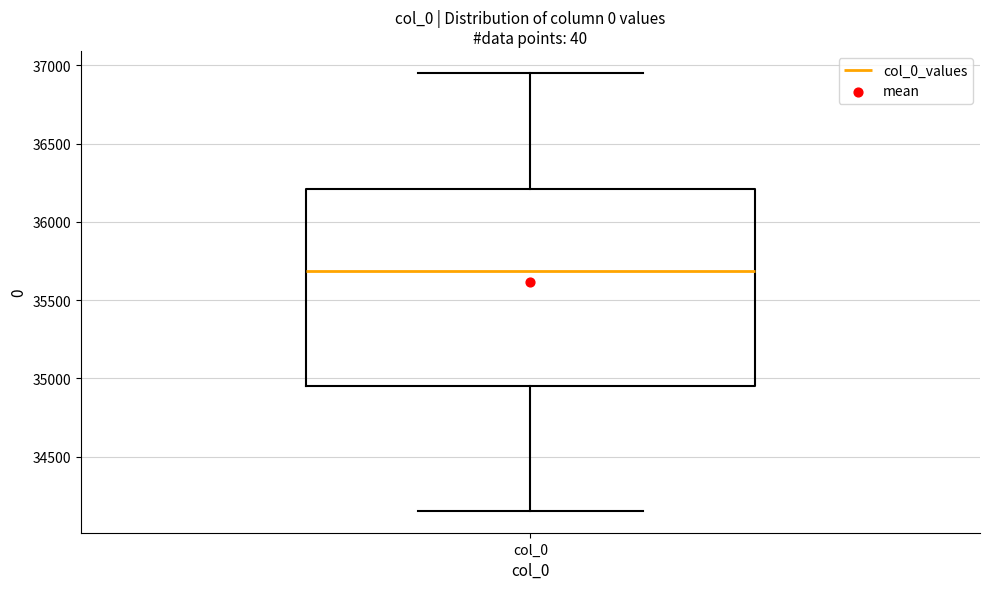

Where does the upper whisker of the box for col_0 end on the y-axis? The values are not printed on the chart, so give them approximately, as read against the axis.

36950